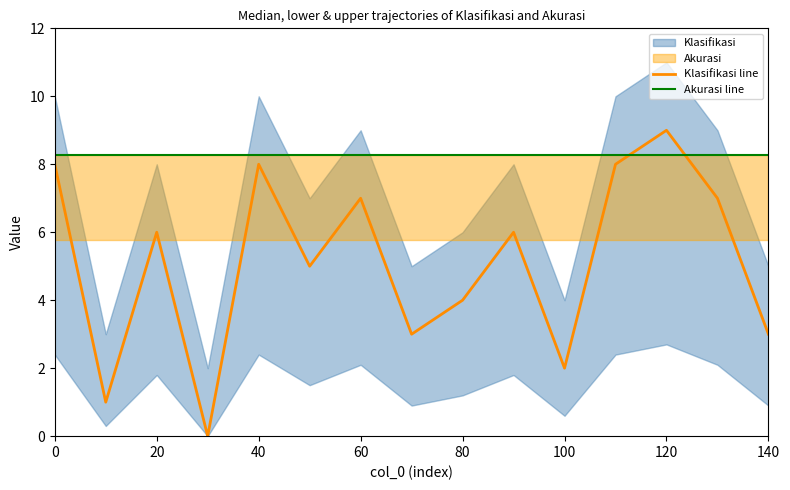

What is the value of the Akurasi line point at the 13th from the left?

8.3